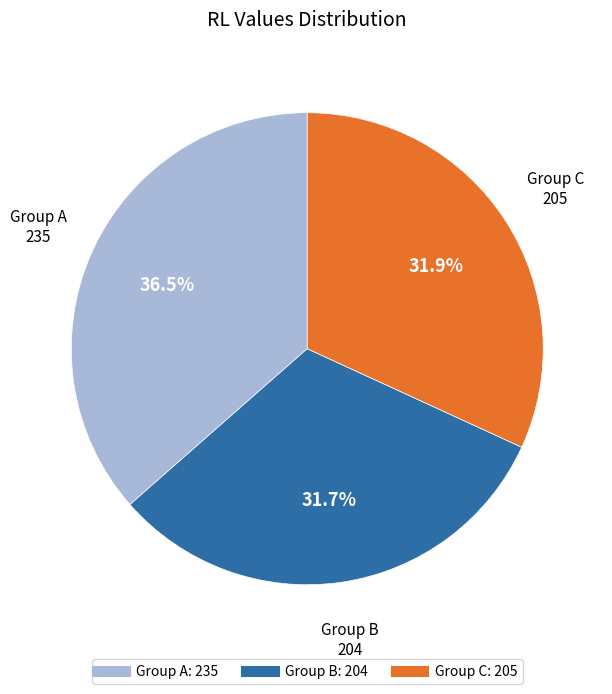

Is there a majority slice in this chart?

No